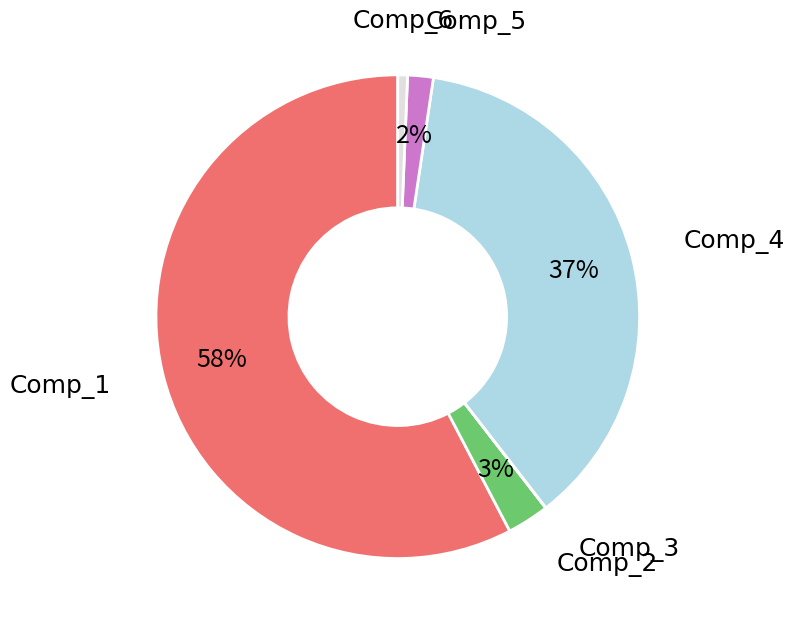

The Comp_2 slice represents 3% of the pie. True or false?

True